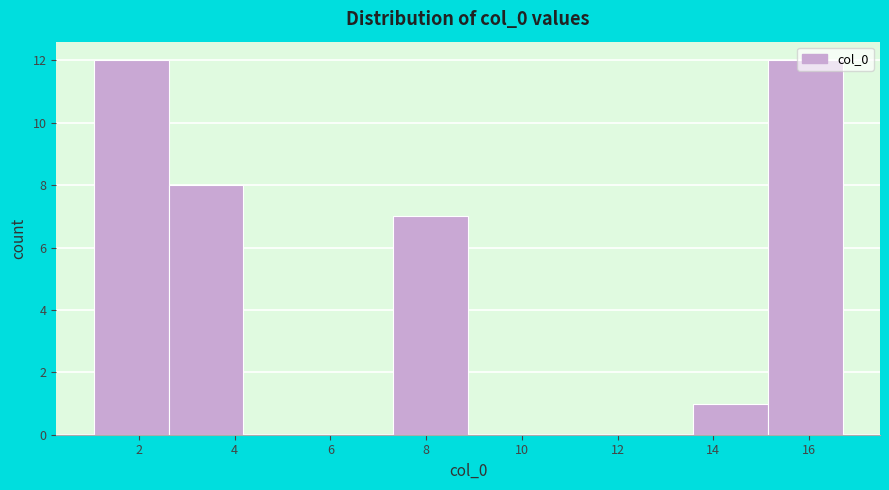

Reading left to right, list every bar in this chart as the range it spans on the x-axis followed by its height. Neither the bar edges nor the heights are printed on the chart, so give them approximately, as read against the axes.

1.0 to 2.6: 12
2.6 to 4.2: 8
4.2 to 5.8: 0
5.8 to 7.4: 0
7.4 to 8.8: 7
8.8 to 10.4: 0
10.4 to 12.0: 0
12.0 to 13.6: 0
13.6 to 15.2: 1
15.2 to 16.6: 12